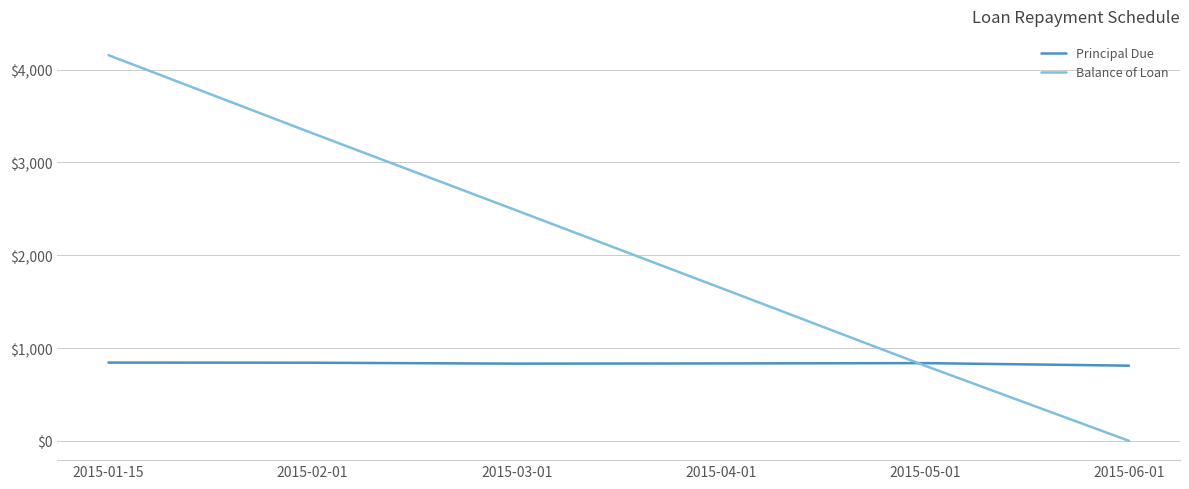

What is the difference between the Principal Due values at 2015-02-01 and 2015-05-01?

4.2